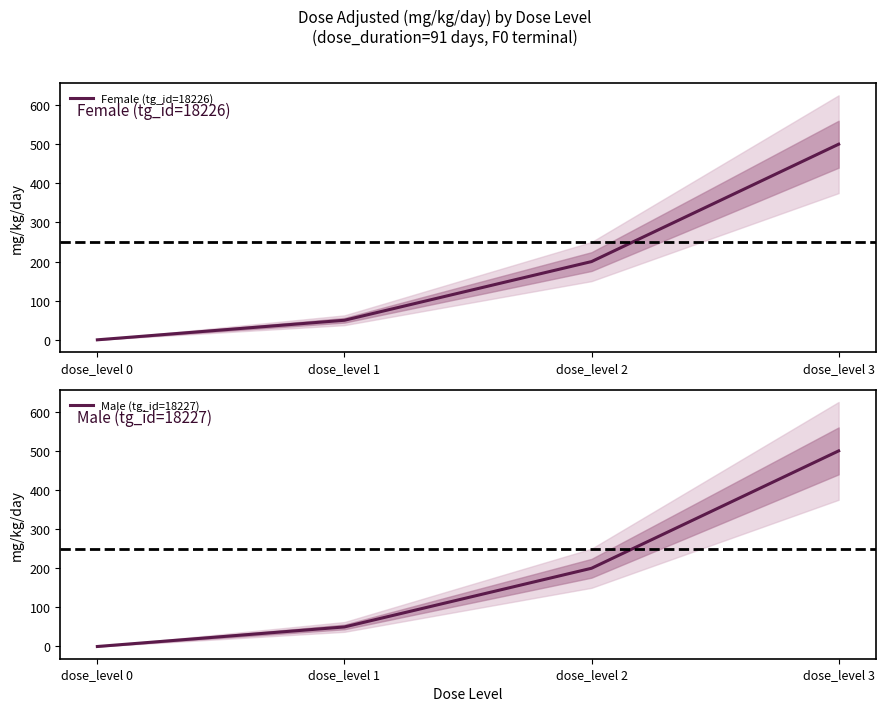

True or false: Female (tg_id=18226) has more than 2 points higher than both neighbors.

False